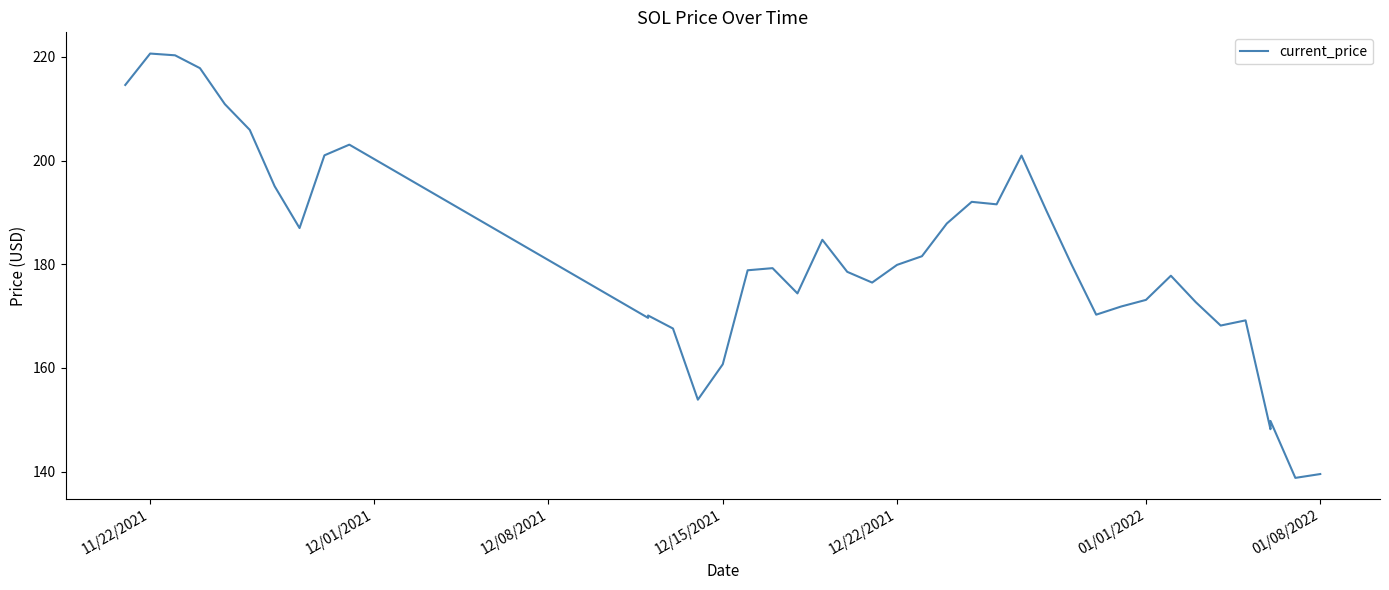

True or false: the data shows 114.2 at 10.

False